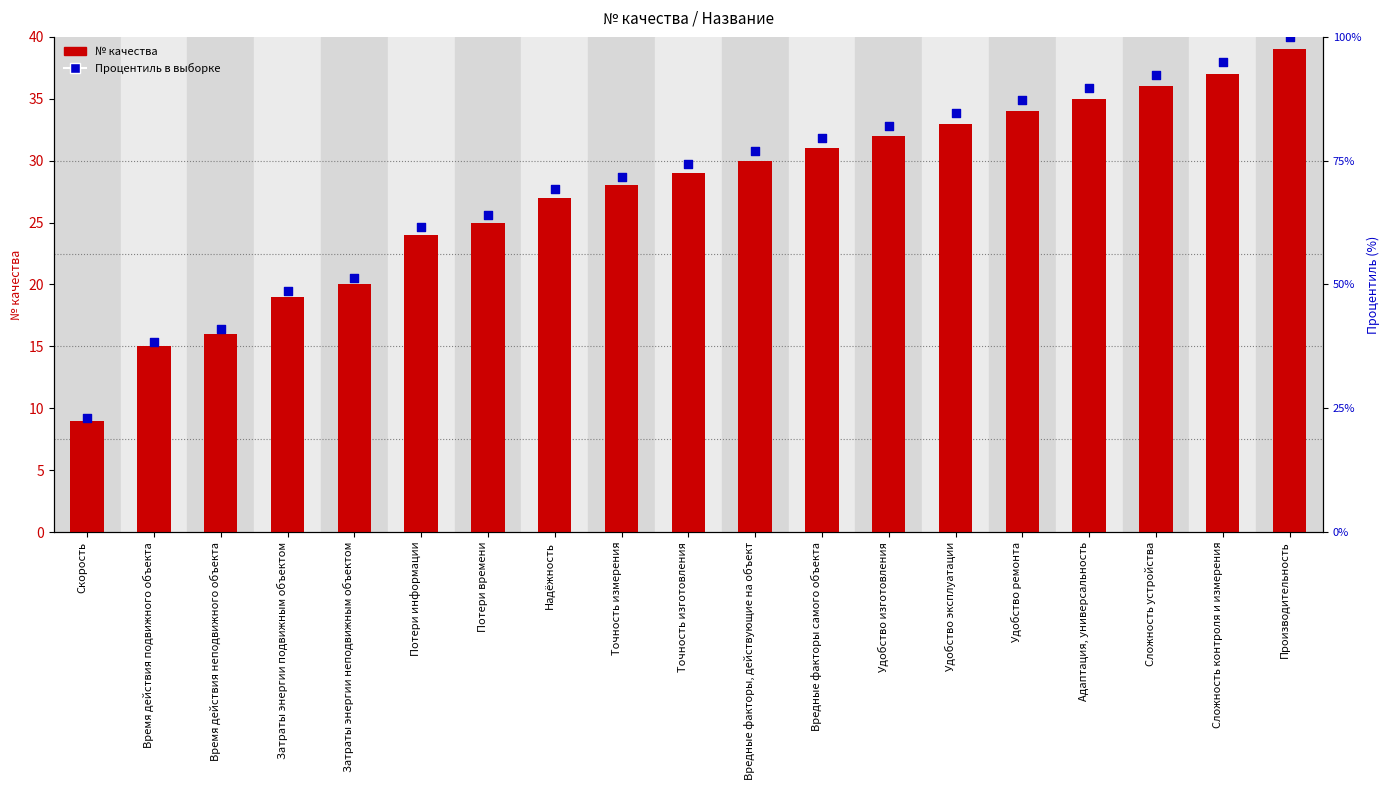

Which series reaches the minimum Y coordinate?

№ качества